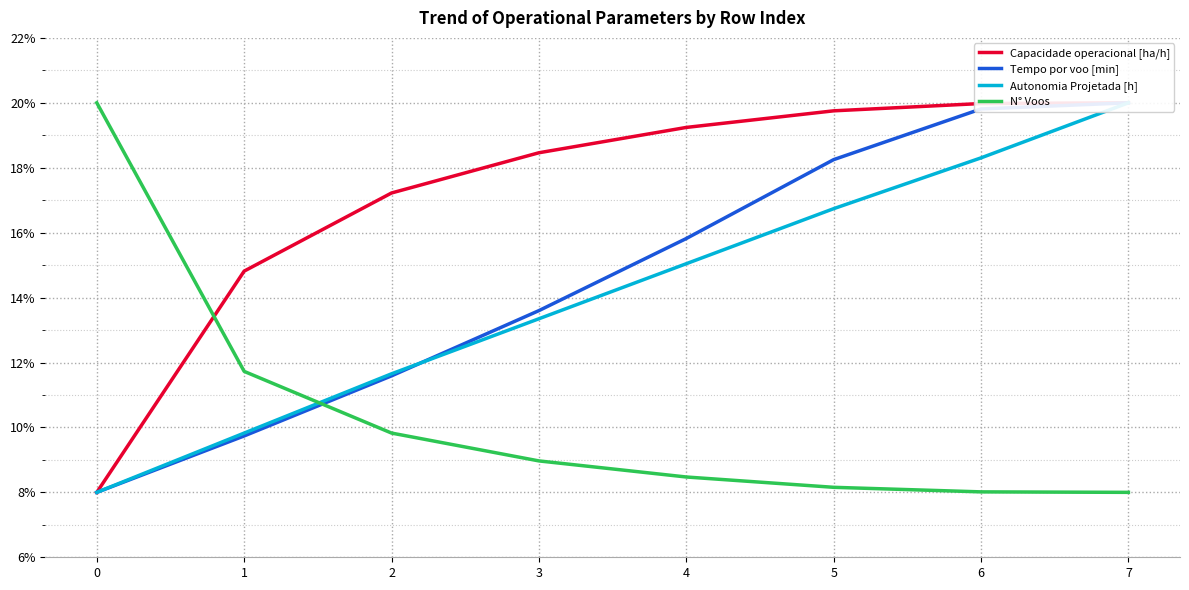

How many data points in Capacidade operacional [ha/h] are above 19?

4